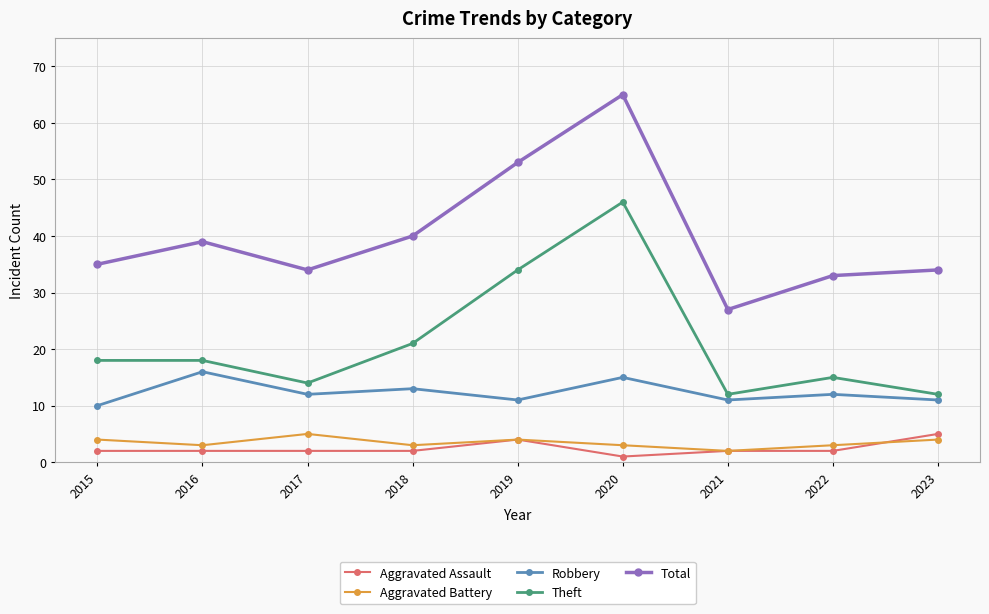

At which category does Theft reach its first local valley?

2017